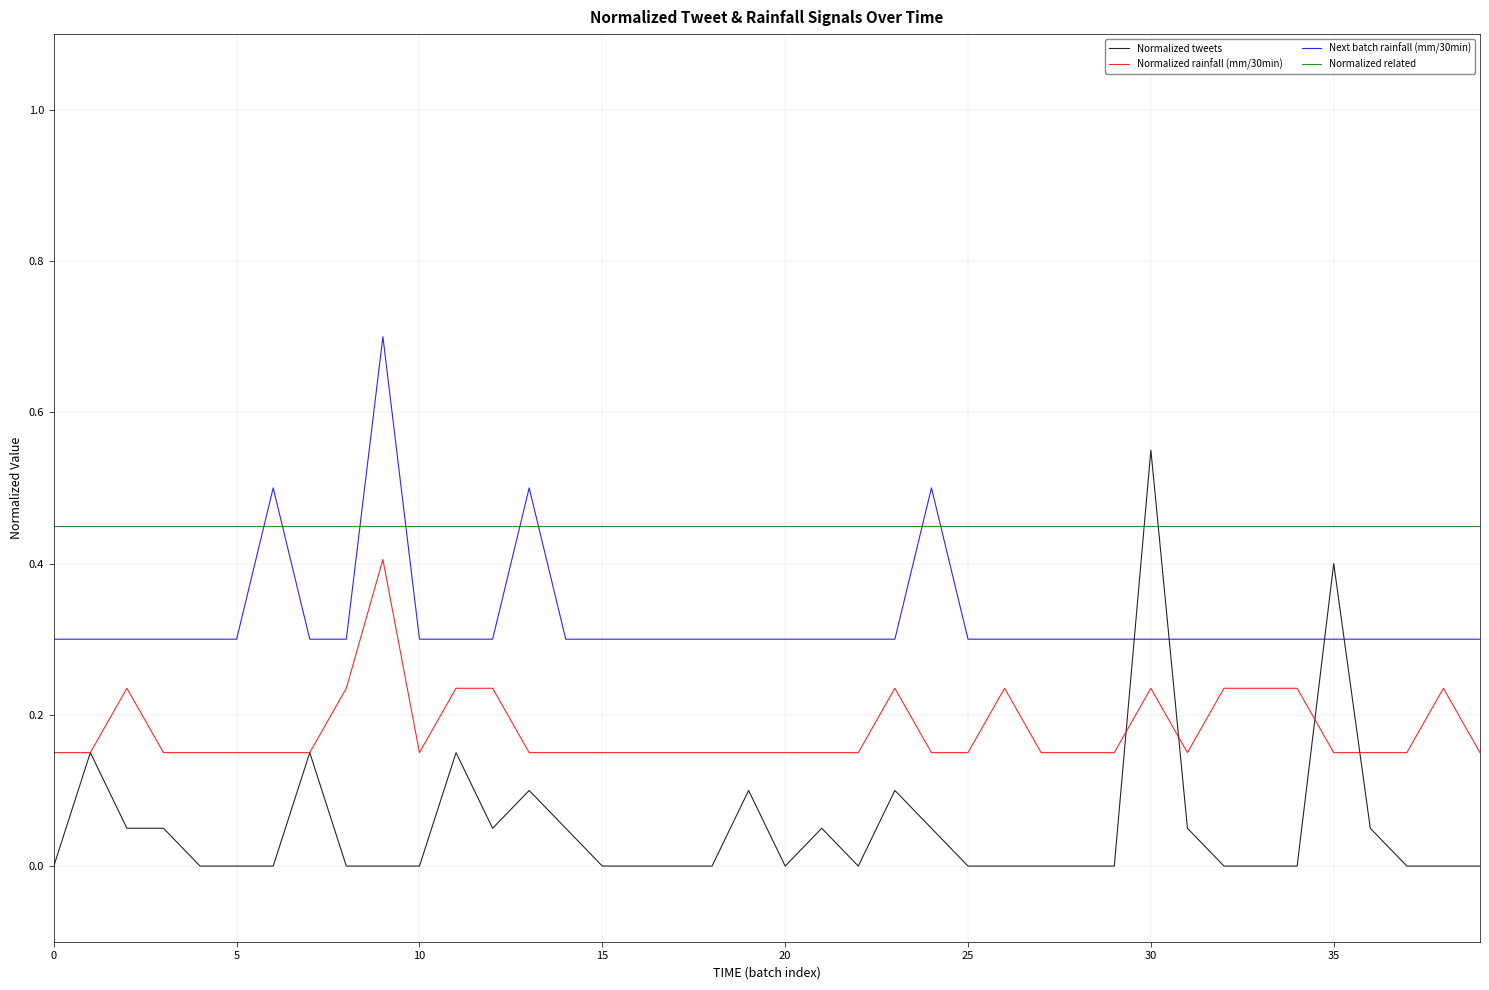

How many intersections are there between Next batch rainfall (mm/30min) and Normalized related?

8